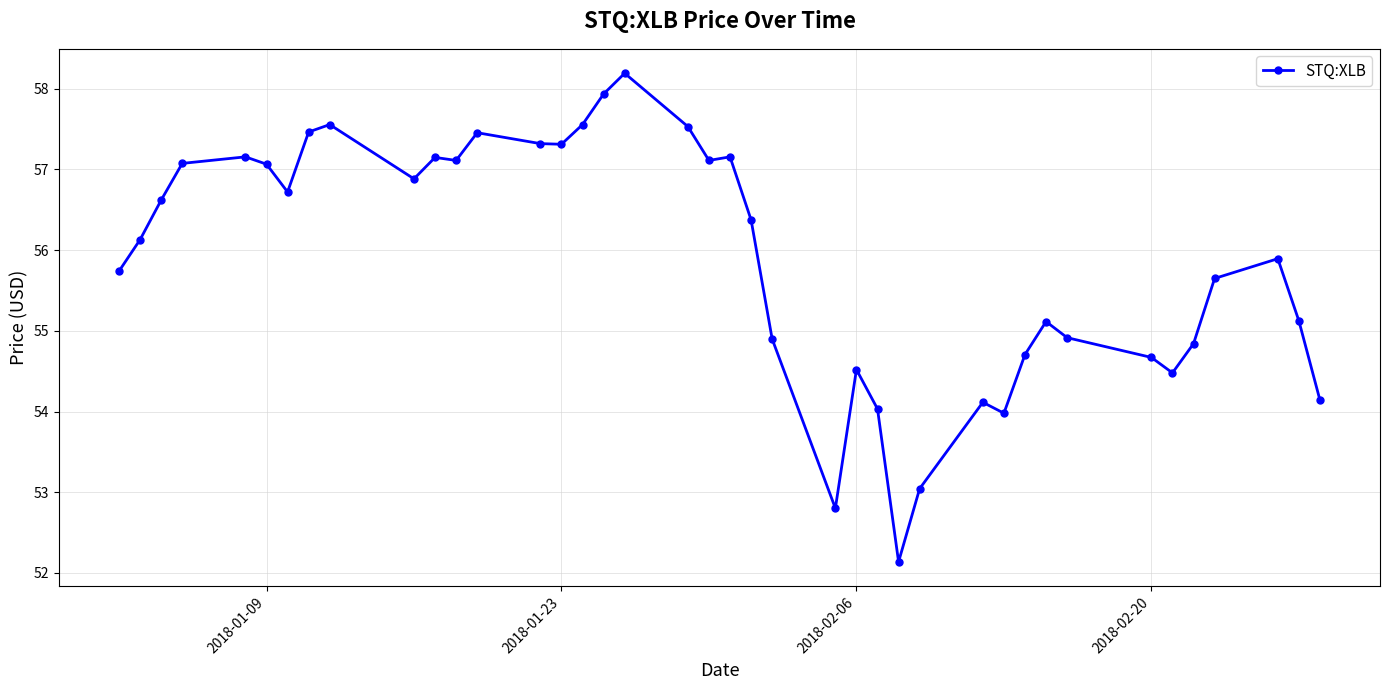

What is the minimum value shown in the chart?

52.1